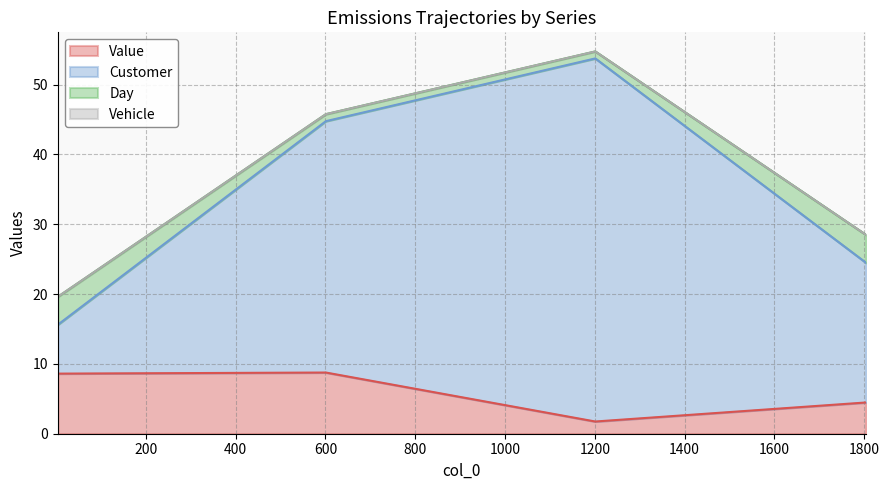

True or false: Value and Customer cross at least once.

False